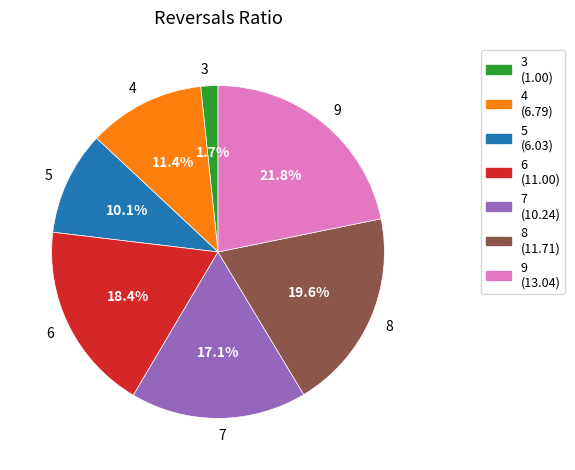

Is there any slice that represents more than half of the pie?

No